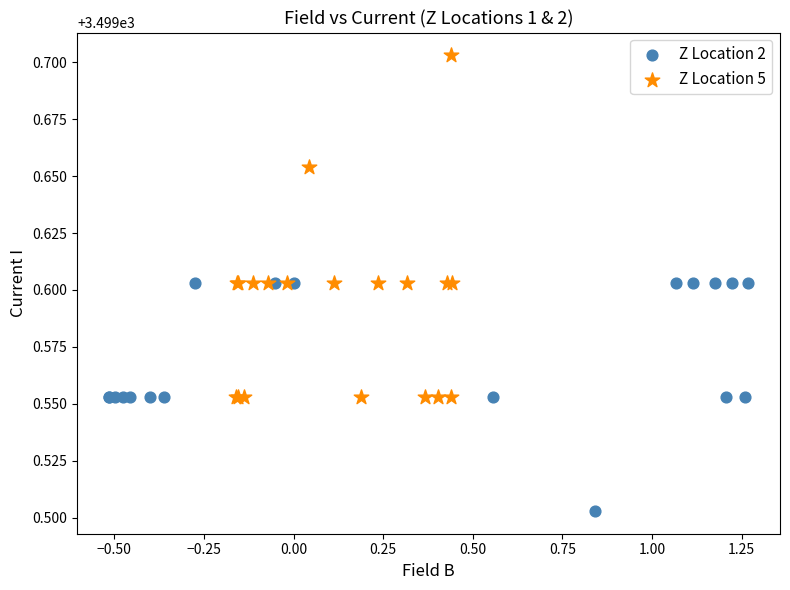

Which series has the largest Y range (max minus min)?

Z Location 5